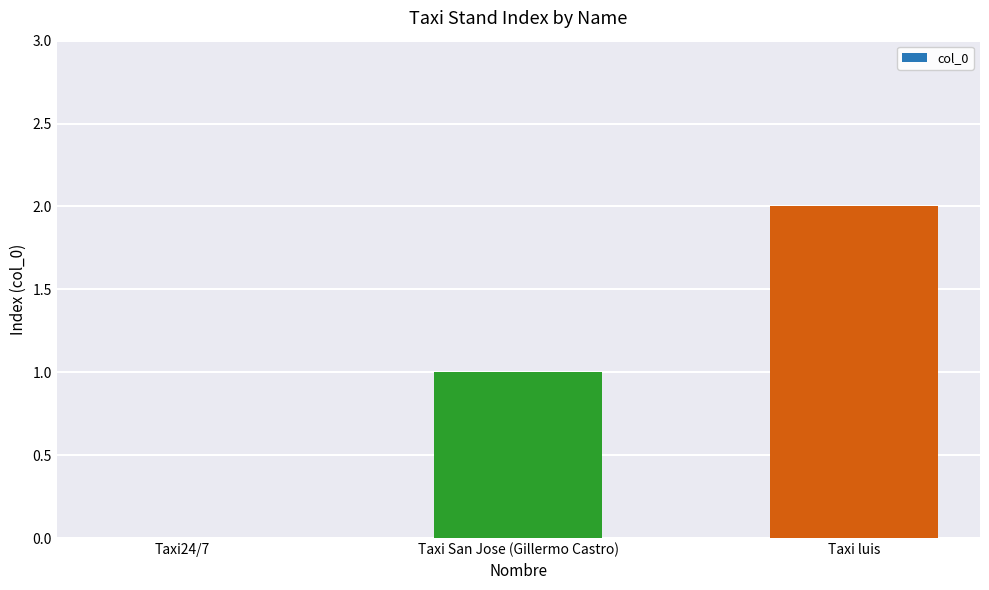

What is the sum of all values?

3